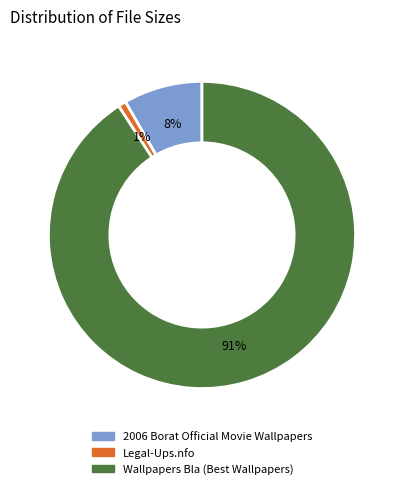

To the nearest percent, what is the combined percentage of Legal-Ups.nfo and 2006 Borat Official Movie Wallpapers?

9%